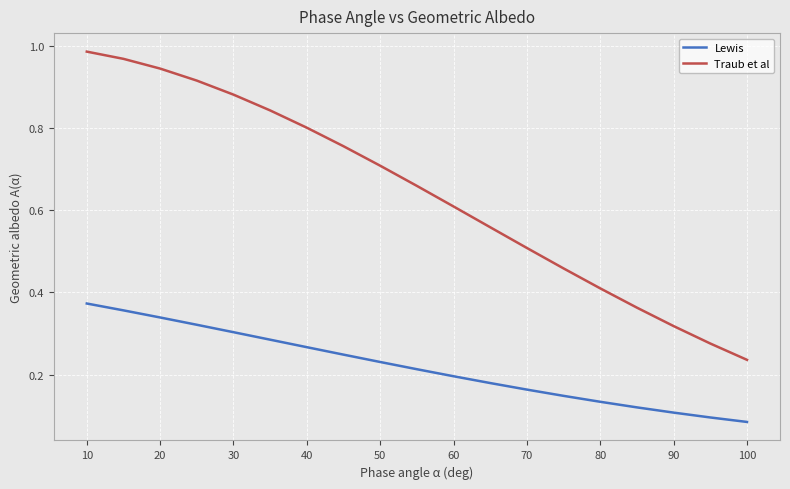

List the series in order of their overall mean, highest first.

Traub et al, Lewis